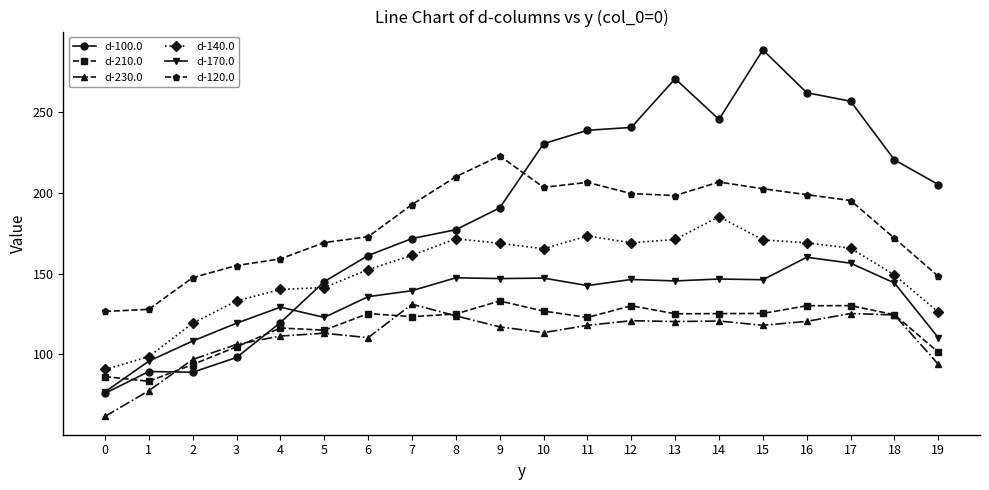

Which series changed the most between 5 and 15?

d-100.0